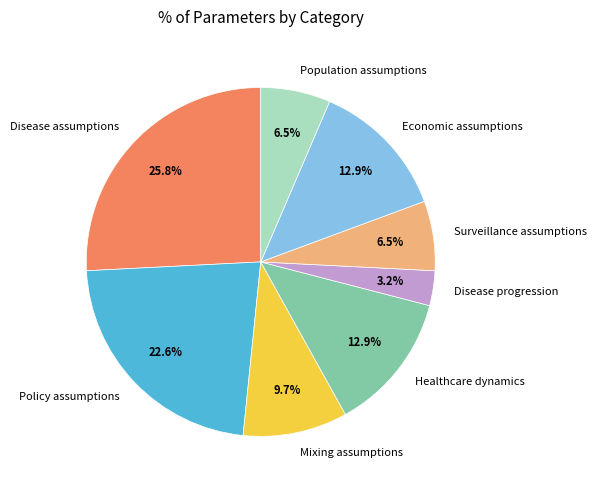

How many slices are in this pie chart?

8